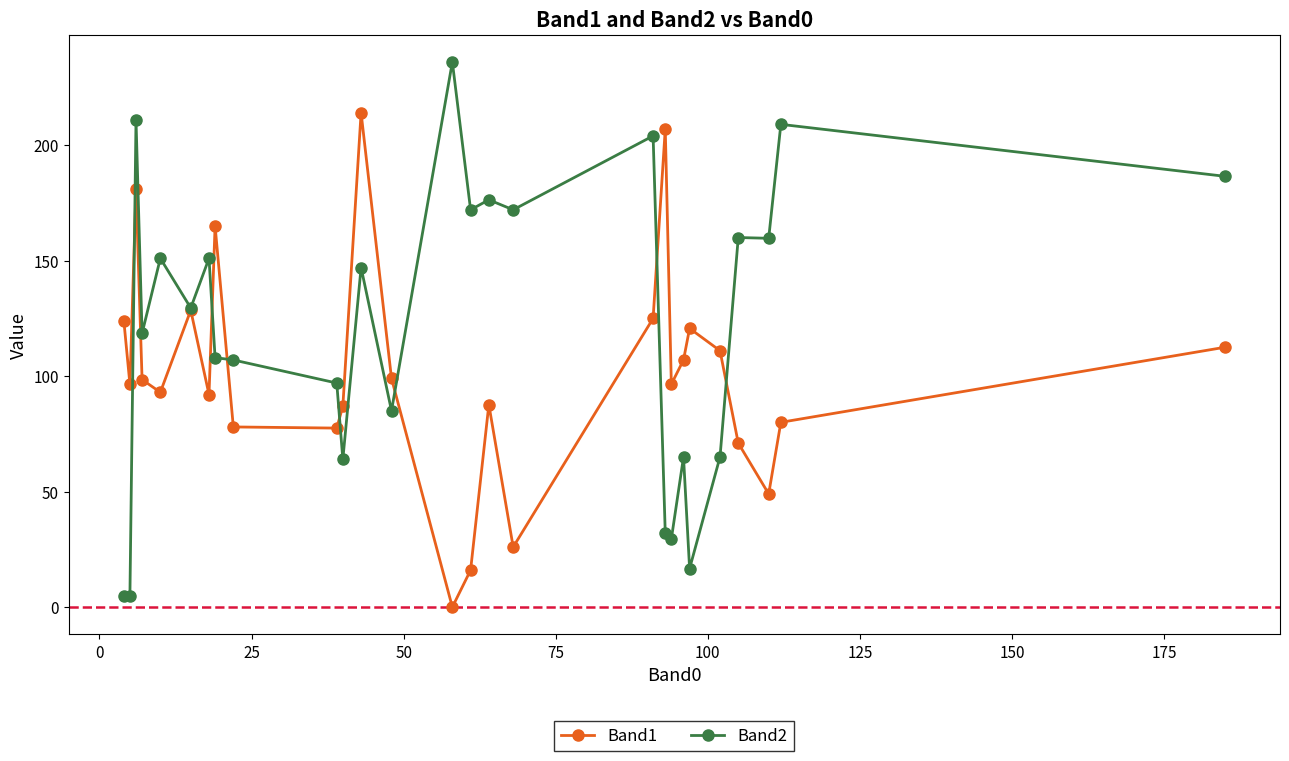

Is this an area chart (filled region under the line)?

No